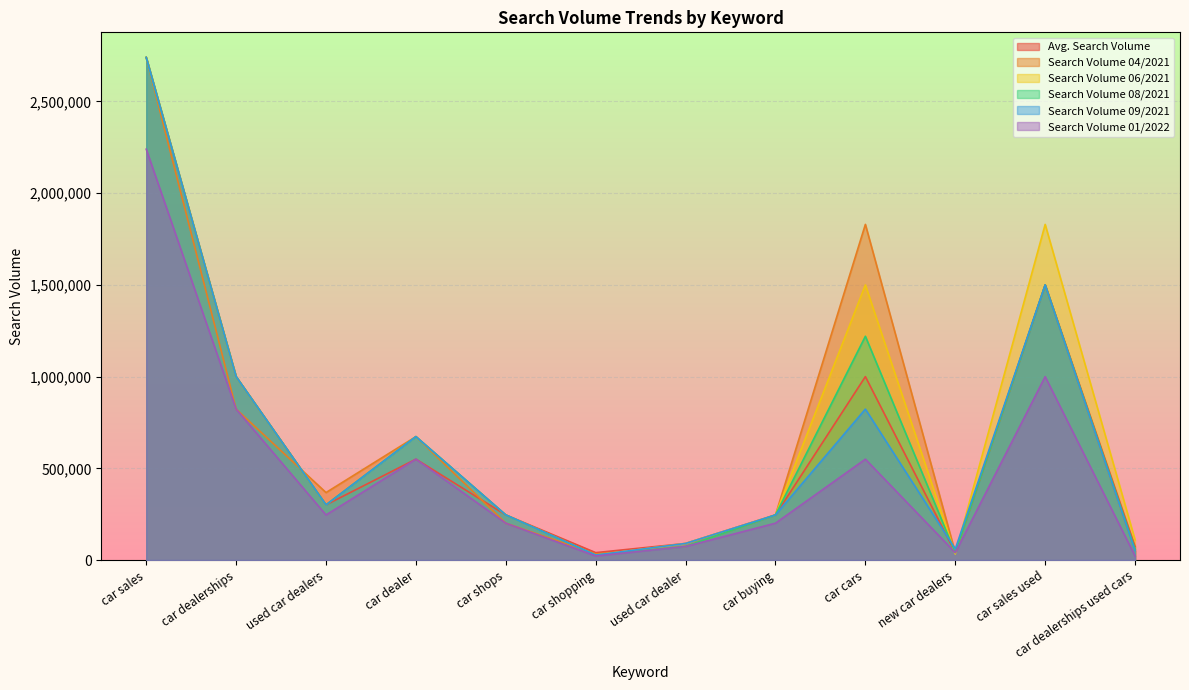

Which series ends up on top after the final intersection of Search Volume 06/2021 and Search Volume 01/2022?

Search Volume 06/2021